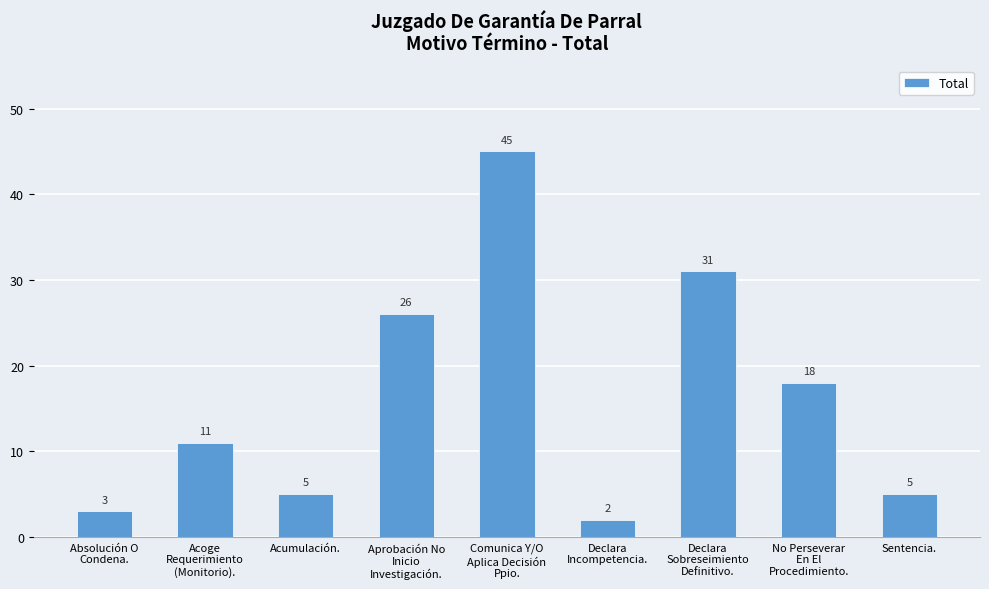

What is the label of the 3rd bar from the left?

Acumulación.